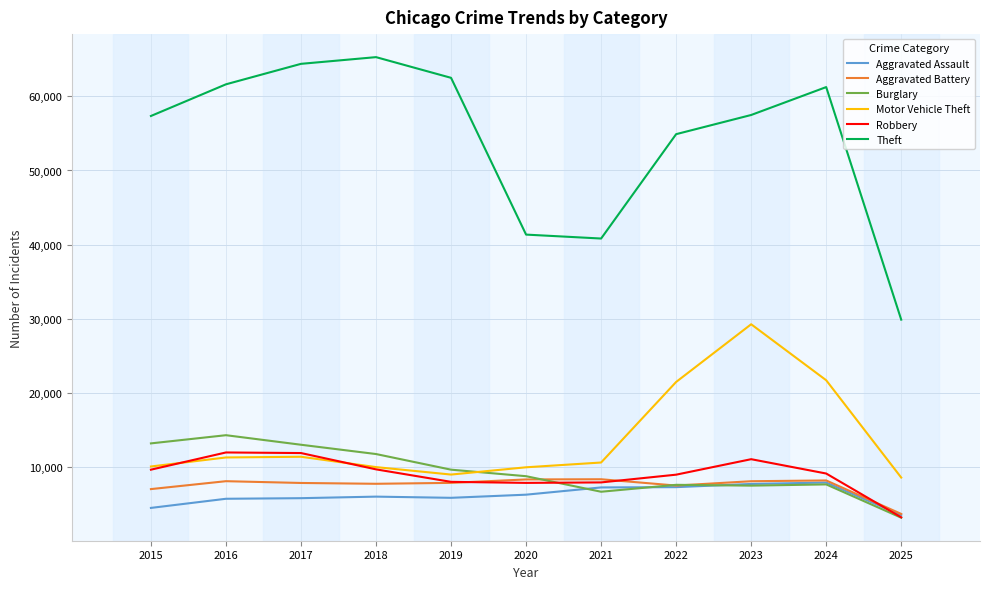

Which series has the largest total across all categories?

Theft